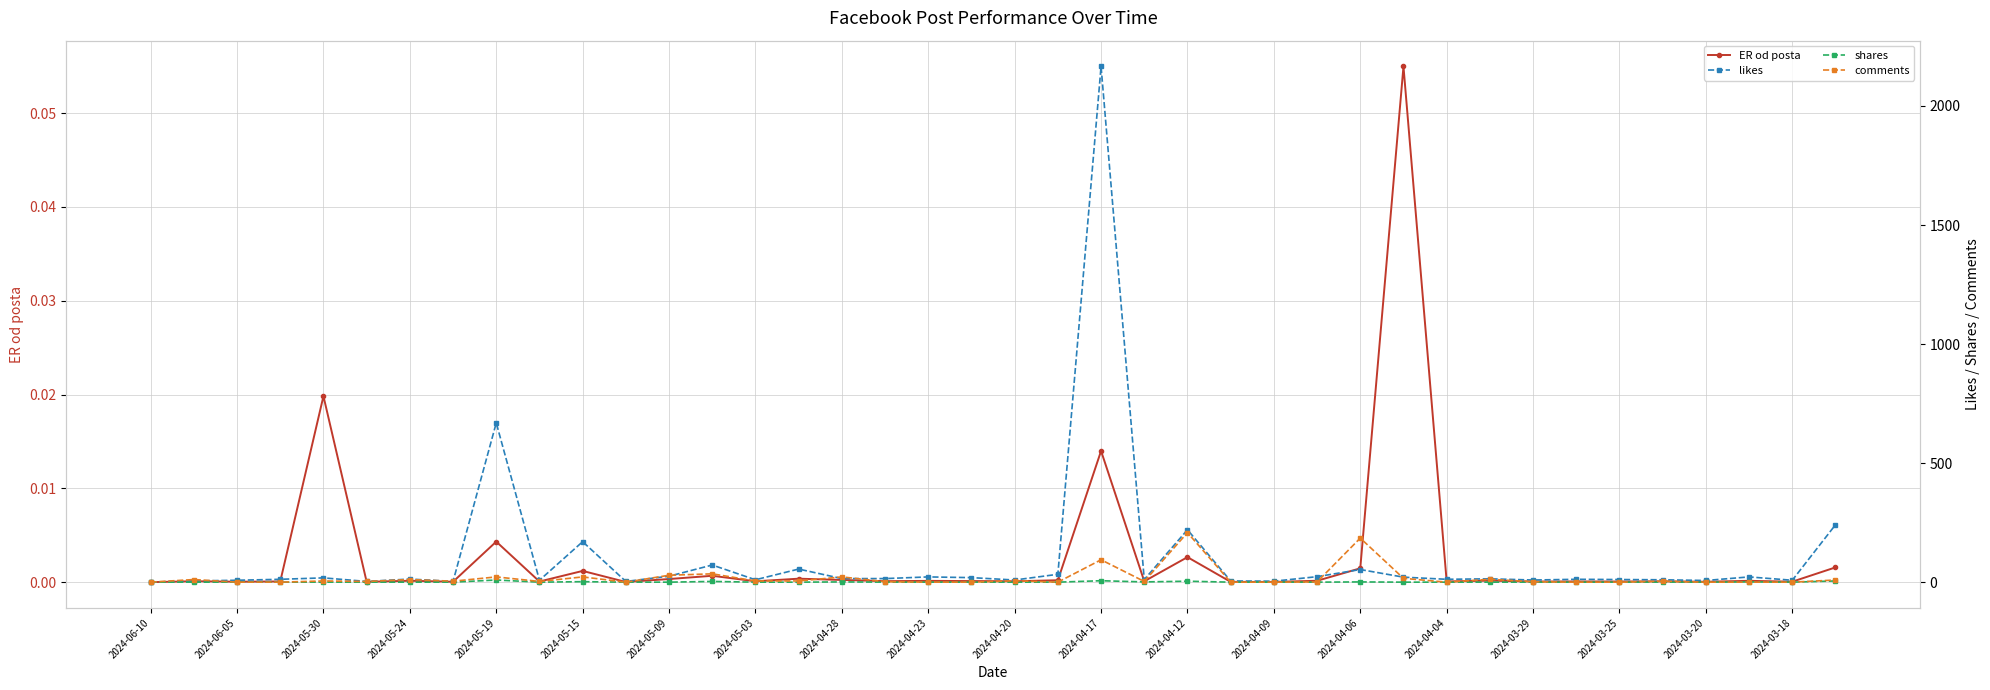

Reading left to right, what are all the values shown in this chart?

ER od posta: 0.0	0.0	0.0	0.0	0.0	0.0	0.0	0.0	0.0	0.0	0.0	0.0	0.0	0.0	0.0	0.0	0.0	0.0	0.0	0.0	0.0	0.0	0.0	0.0	0.0	0.0	0.0	0.0	0.0	0.1	0.0	0.0	0.0	0.0	0.0	0.0	0.0	0.0	0.0	0.0
likes: 0.0	5.0	8.0	12.0	18.0	3.0	13.0	3.0	669.0	8.0	170.0	3.0	25.0	72.0	10.0	55.0	15.0	15.0	22.0	19.0	9.0	33.0	2166.0	11.0	220.0	5.0	4.0	23.0	53.0	21.0	12.0	14.0	9.0	12.0	11.0	10.0	7.0	22.0	8.0	241.0
shares: 0.0	0.0	0.0	0.0	0.0	0.0	0.0	0.0	9.0	0.0	2.0	0.0	0.0	3.0	0.0	0.0	1.0	0.0	0.0	0.0	0.0	0.0	6.0	1.0	4.0	0.0	0.0	0.0	1.0	0.0	0.0	0.0	0.0	0.0	0.0	0.0	0.0	1.0	0.0	5.0
comments: 0.0	11.0	0.0	0.0	5.0	3.0	11.0	4.0	22.0	3.0	22.0	0.0	29.0	35.0	5.0	5.0	22.0	2.0	0.0	0.0	6.0	0.0	94.0	3.0	208.0	0.0	0.0	1.0	185.0	16.0	0.0	12.0	2.0	0.0	0.0	4.0	0.0	0.0	0.0	9.0